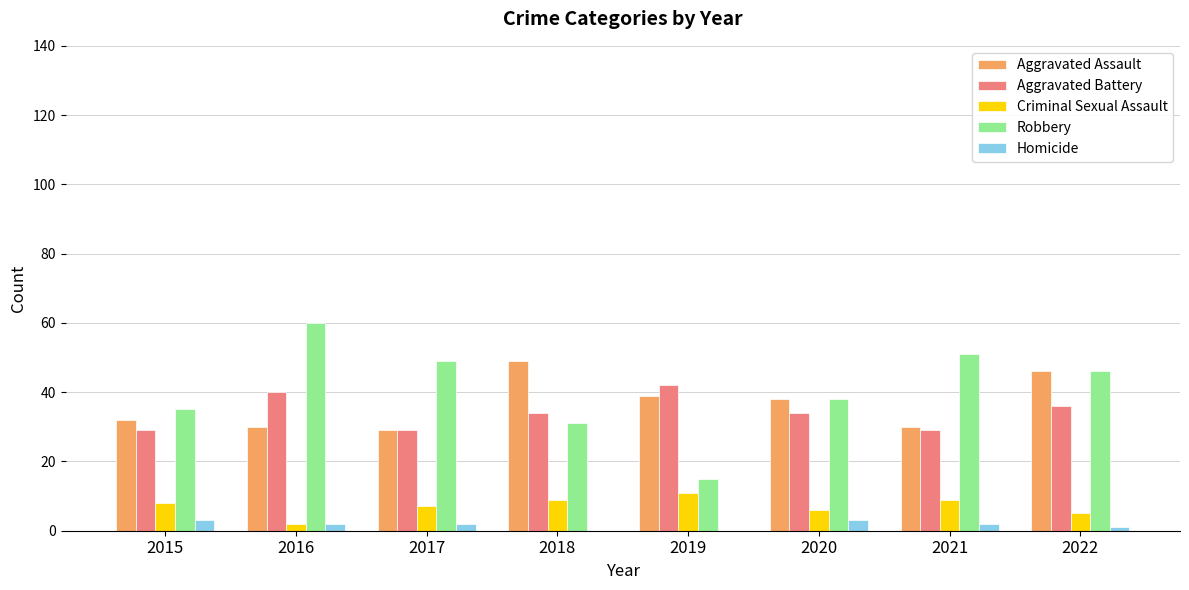

Count the Aggravated Battery values in the range 29 to 40.

7